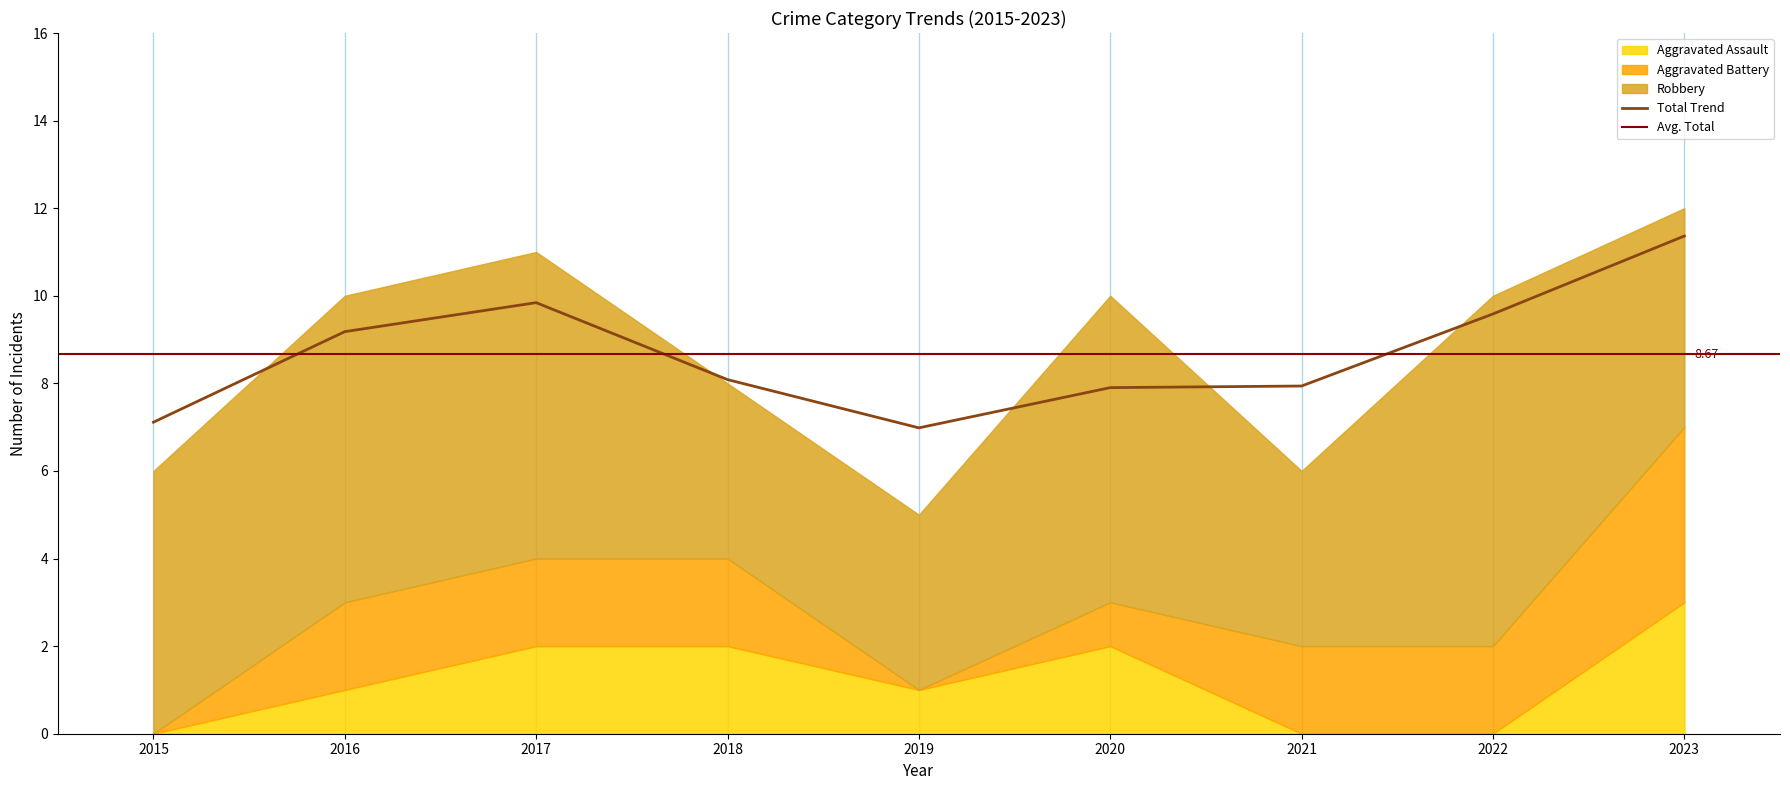

Which series changed the most between 2017 and 2021?

Total